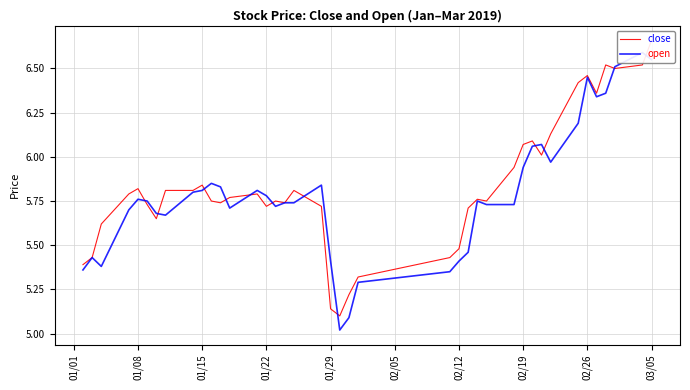

Rank the series at 01/29 from lowest to highest value.

close, open